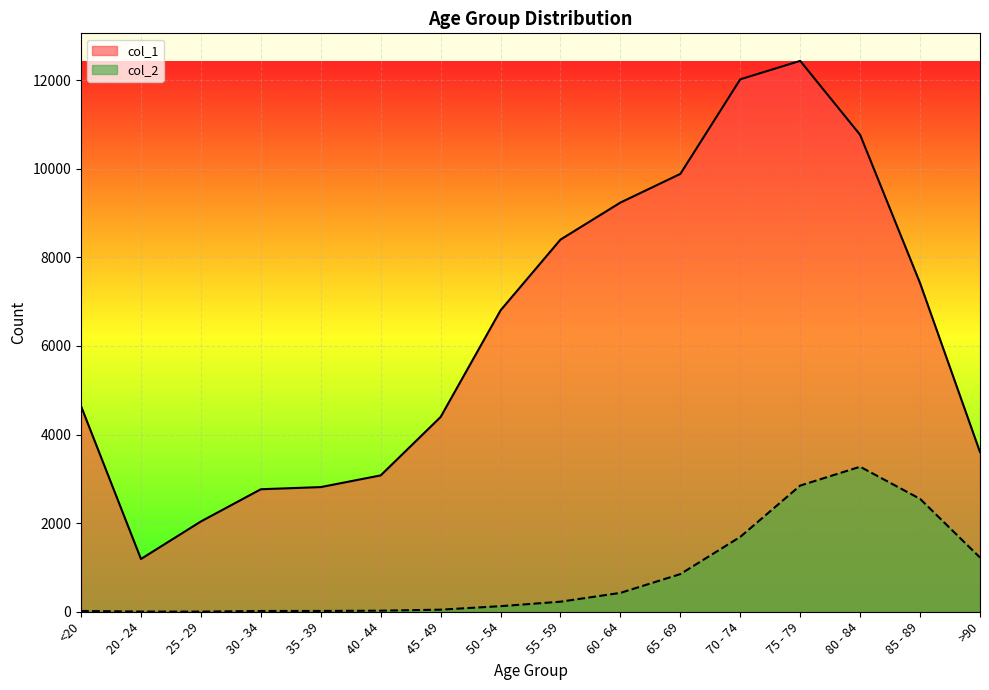

What is the sum of all col_1 values?

101482